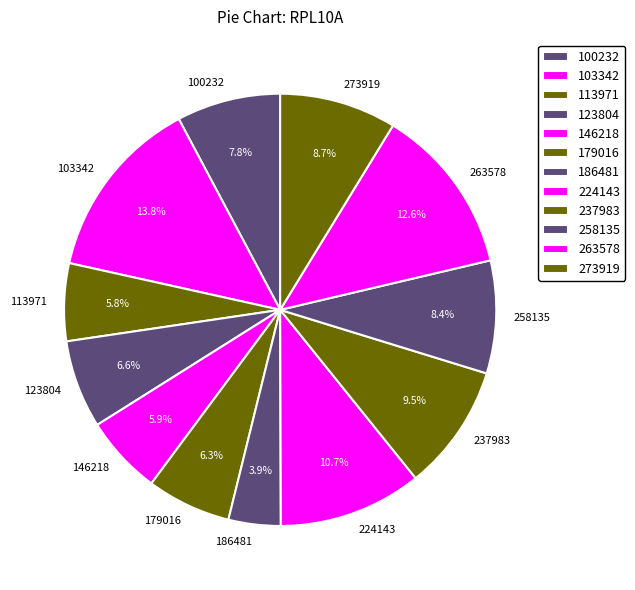

What portion of the pie excludes 100232?

92.2%